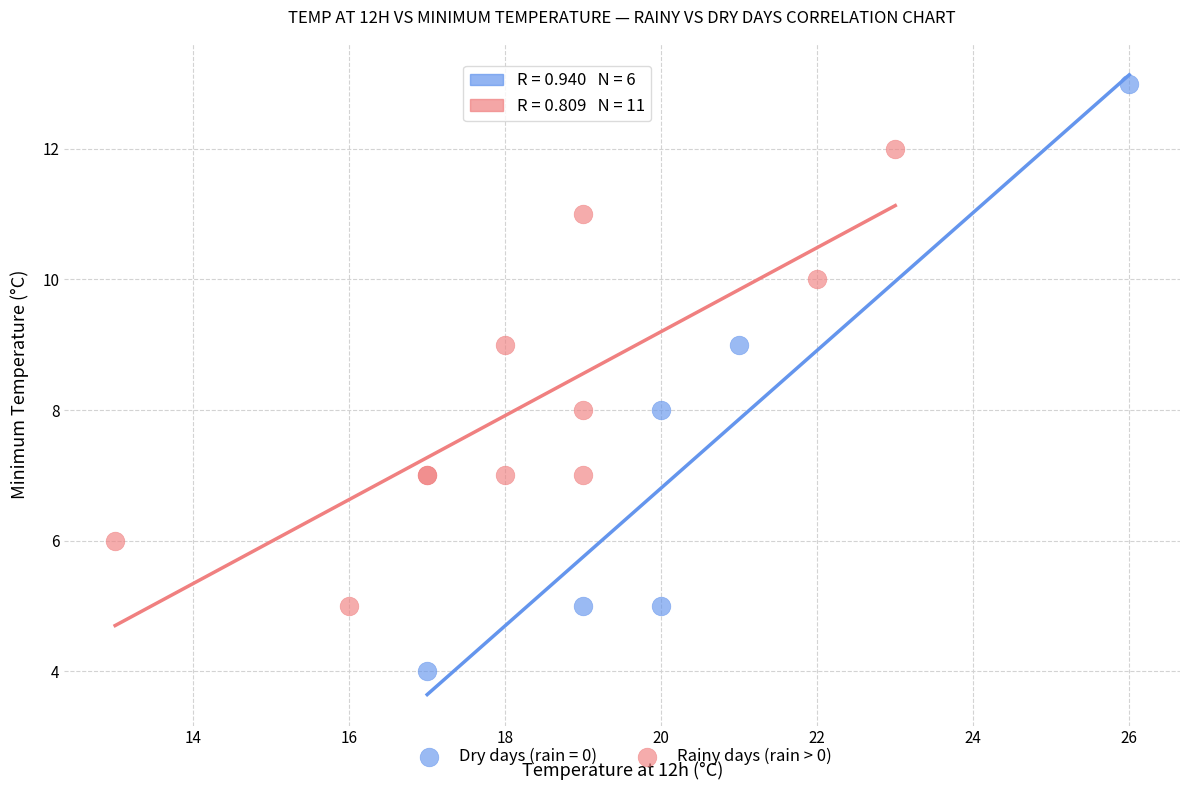

Which series contains the lowest Y value?

Dry days (rain = 0)